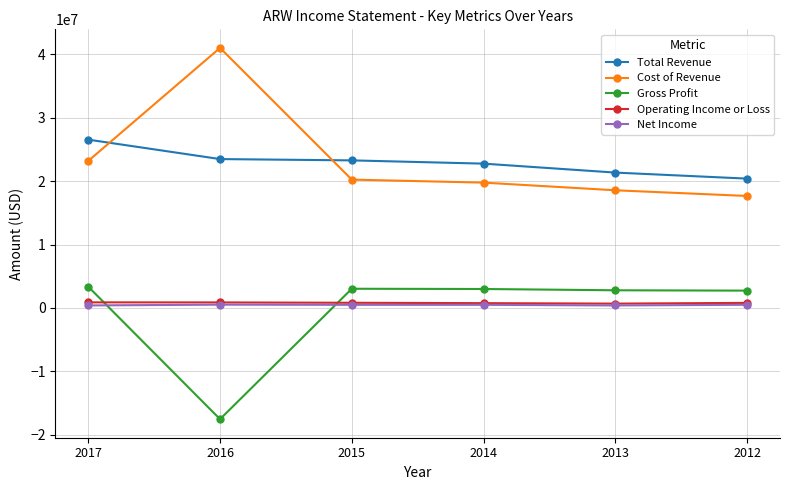

What is the greatest value displayed?

41024600